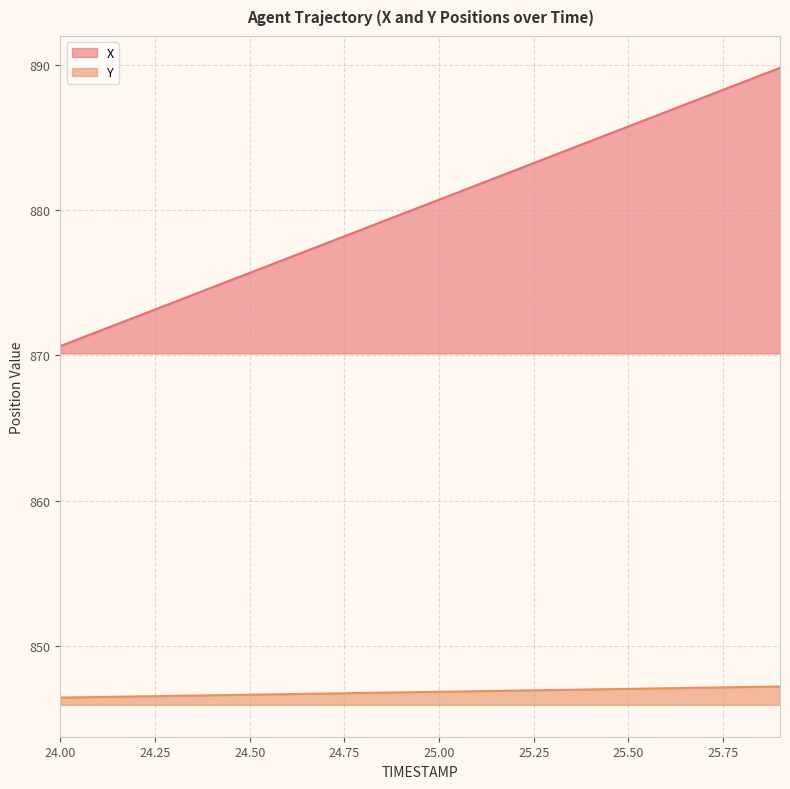

Rank the series by their average value, from highest to lowest.

X, Y